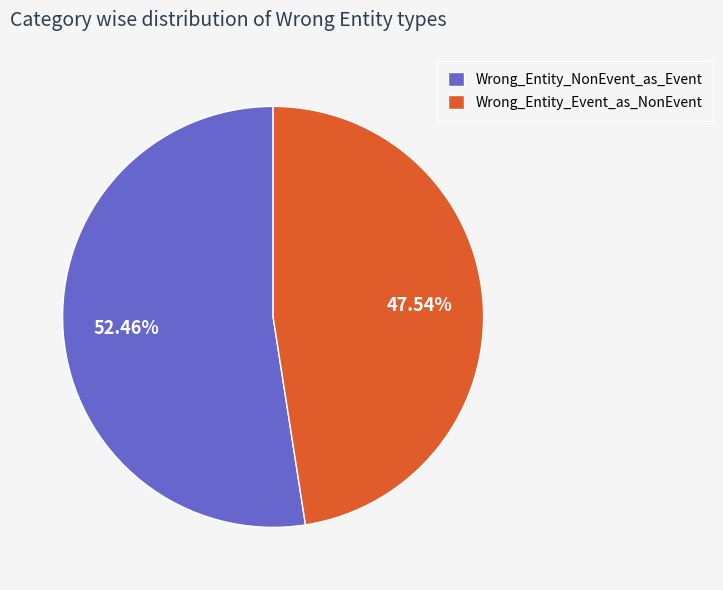

Do Wrong_Entity_NonEvent_as_Event and Wrong_Entity_Event_as_NonEvent together represent more than half of the pie?

Yes